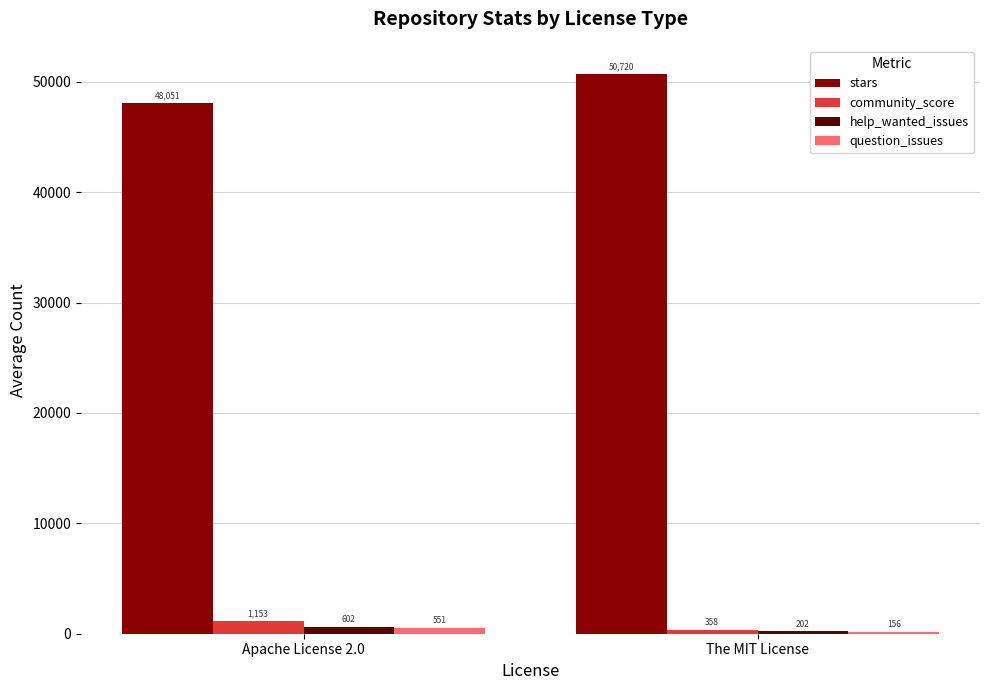

Is the value of stars at Apache License 2.0 greater than the value of help_wanted_issues at Apache License 2.0?

Yes